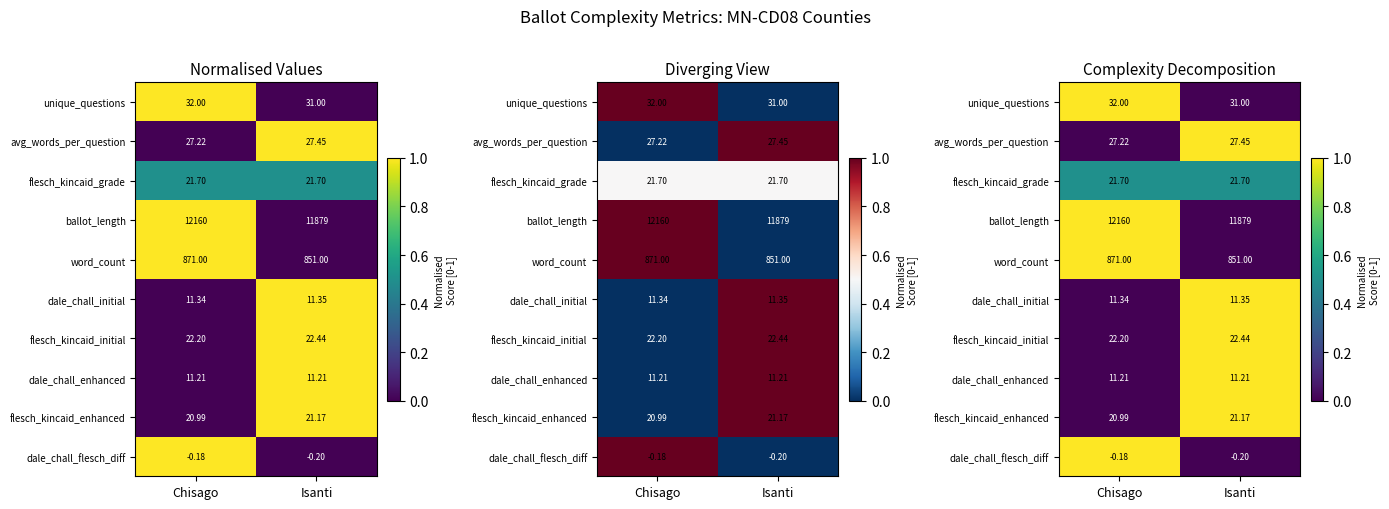

At which label does dale_chall_enhanced reach its peak?

Isanti